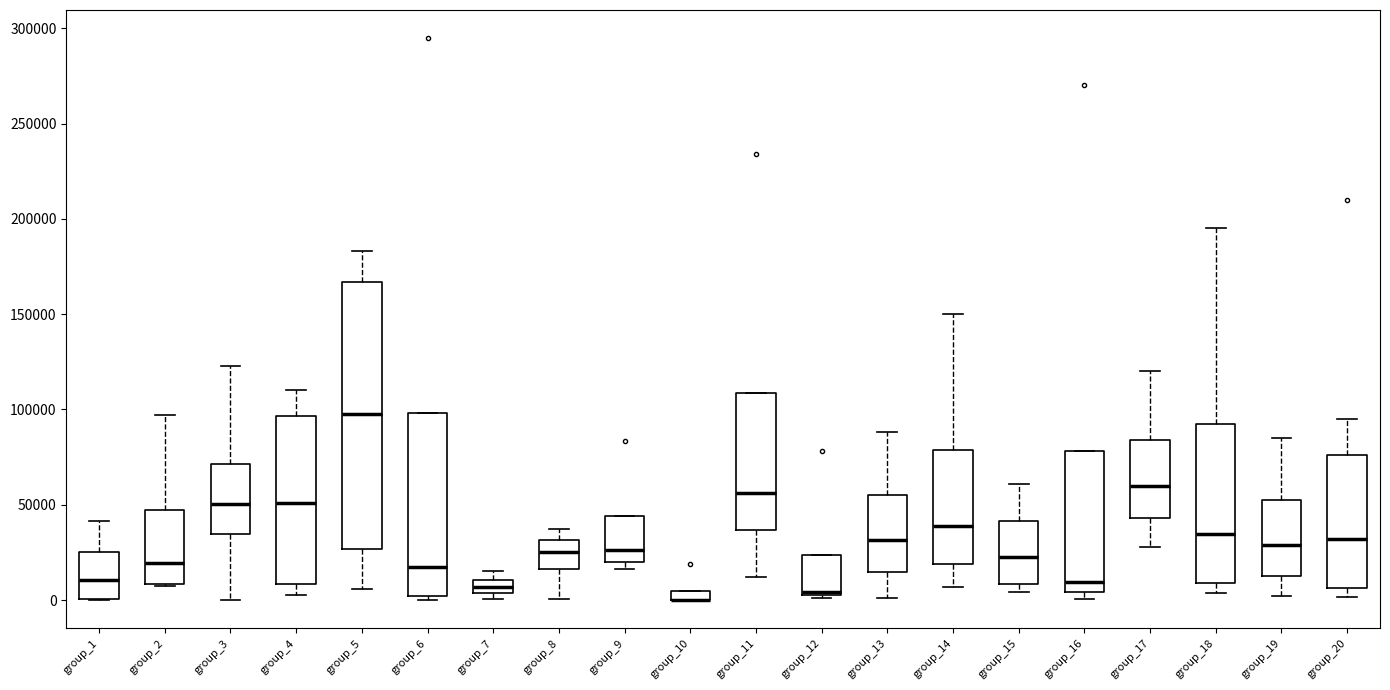

Where does the upper whisker of the box for group_5 end on the y-axis? The values are not printed on the chart, so give them approximately, as read against the axis.

185000